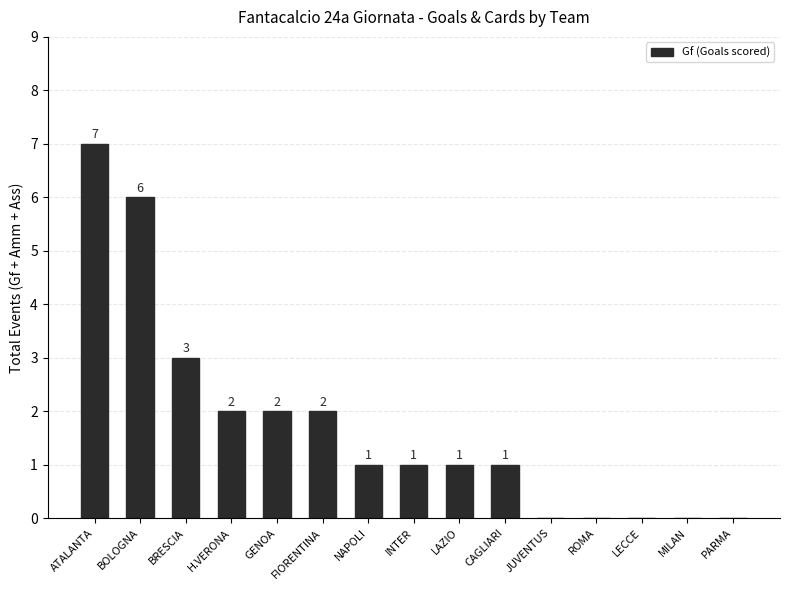

Between PARMA and CAGLIARI, which is larger?

CAGLIARI